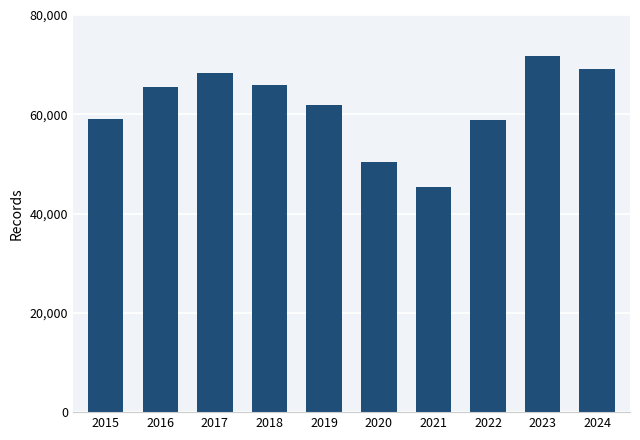

What is the sum of all values?

615818